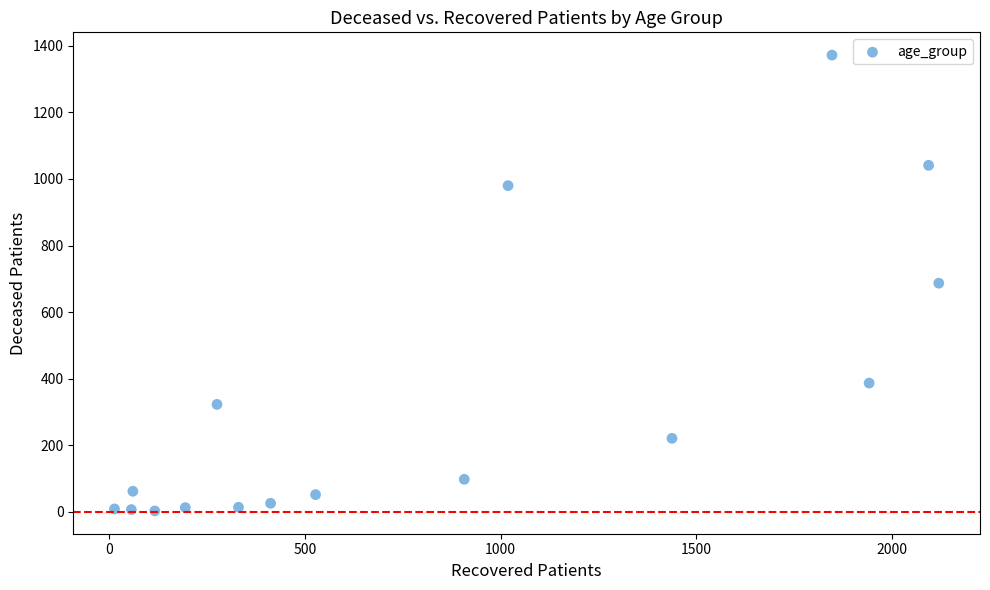

What is the range of Y values (max minus min)?

1369